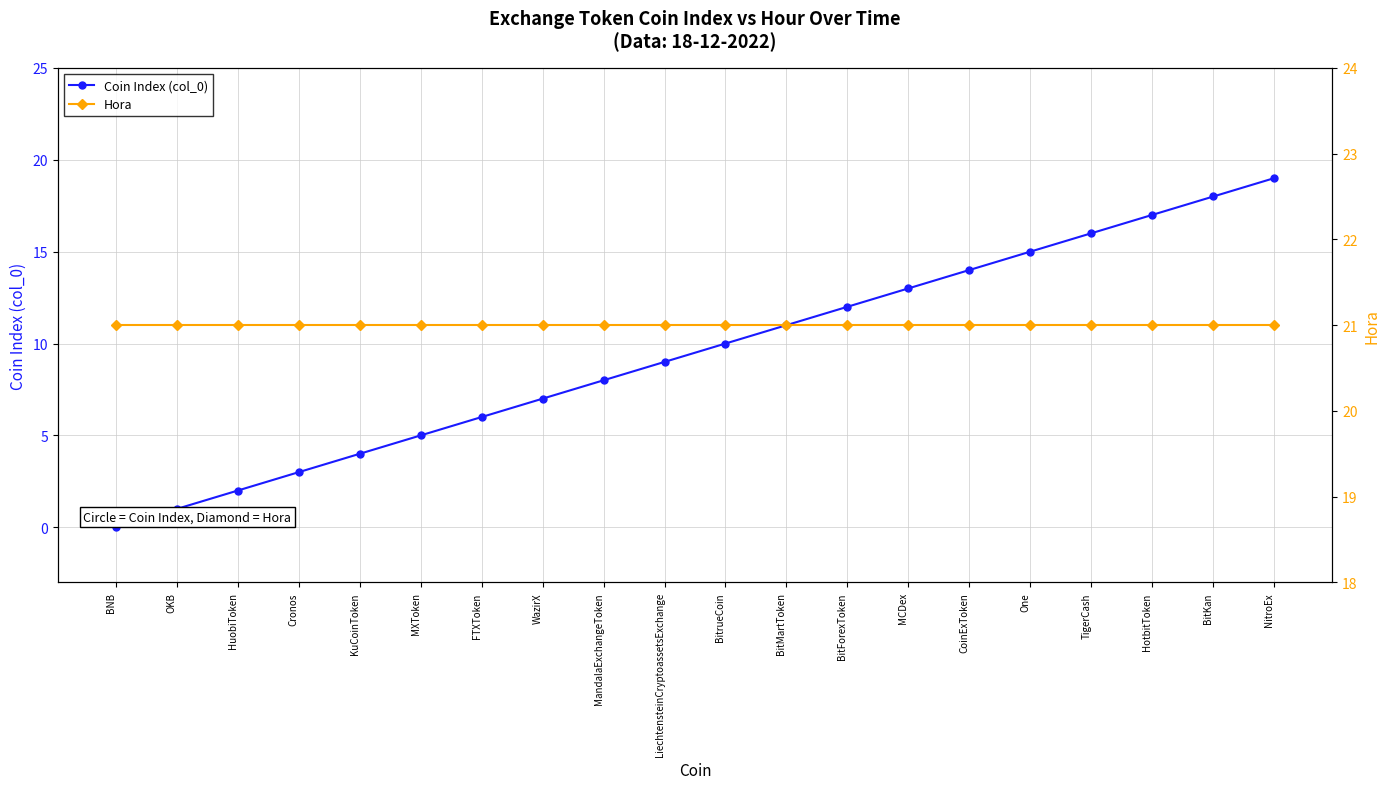

The value of Coin Index (col_0) at BitKan is 7. True or false?

False